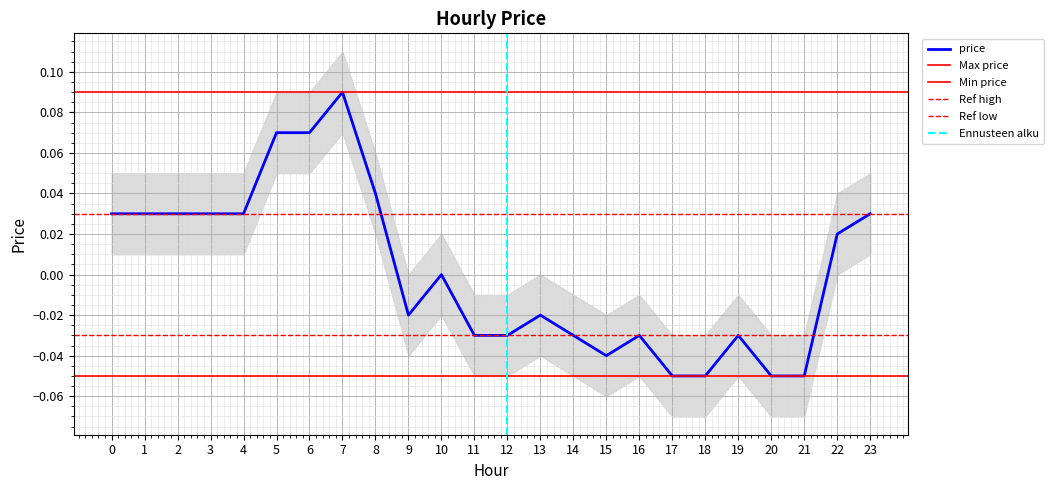

How many interior local valleys (lower than both neighbors) does the data have?

2